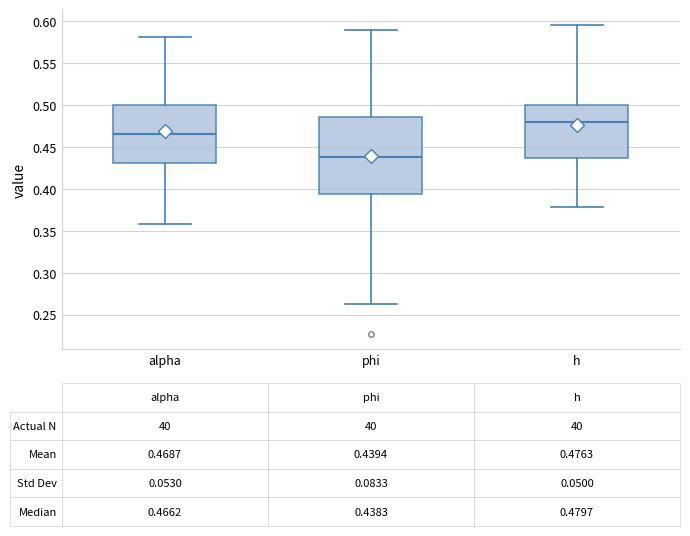

Which box's median line is the lowest?

phi